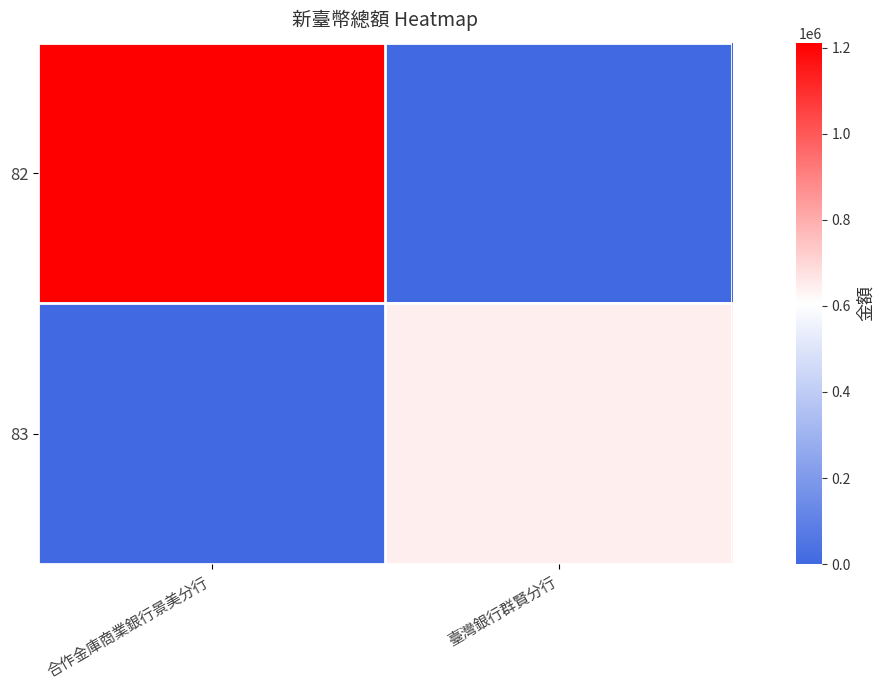

Reading left to right, extract all data points from this chart.

82: 合作金庫商業銀行景美分行=1211482	臺灣銀行群賢分行=0
83: 合作金庫商業銀行景美分行=0	臺灣銀行群賢分行=645056